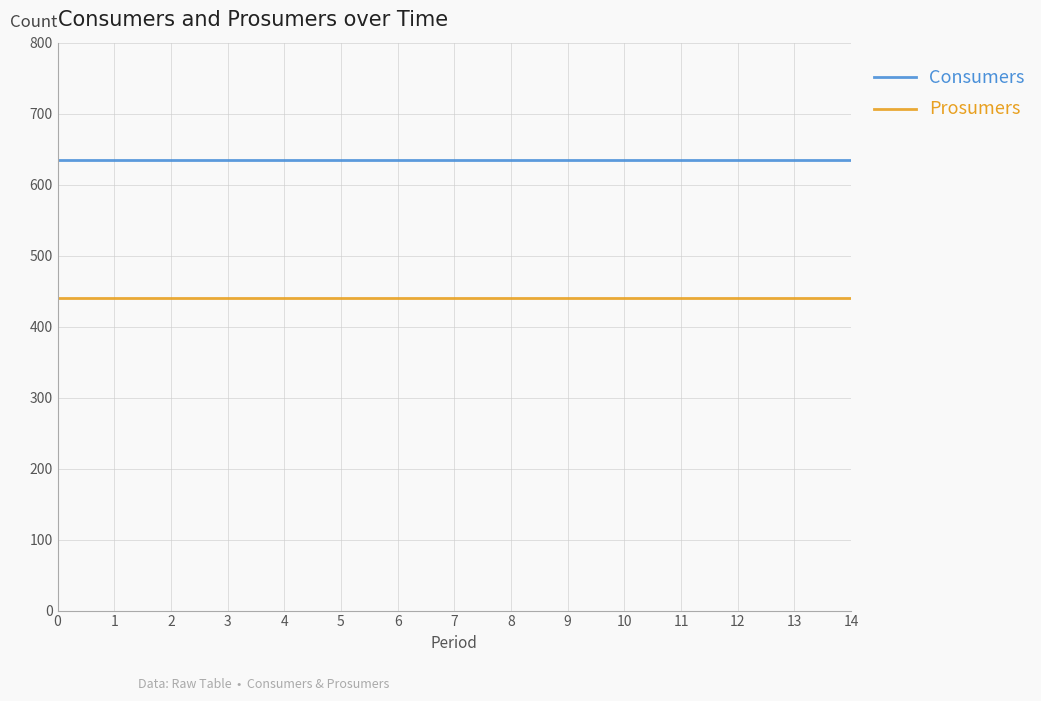

Rank the series by their average value, from highest to lowest.

Consumers, Prosumers